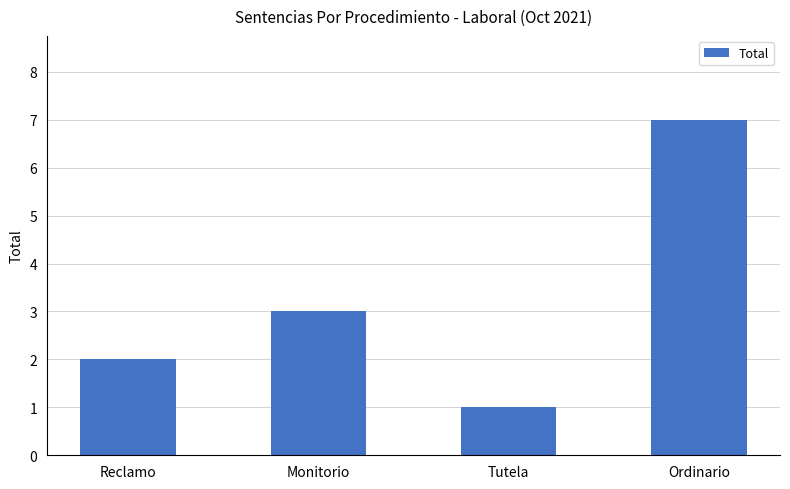

What is the sum of the values at Tutela and Reclamo?

3